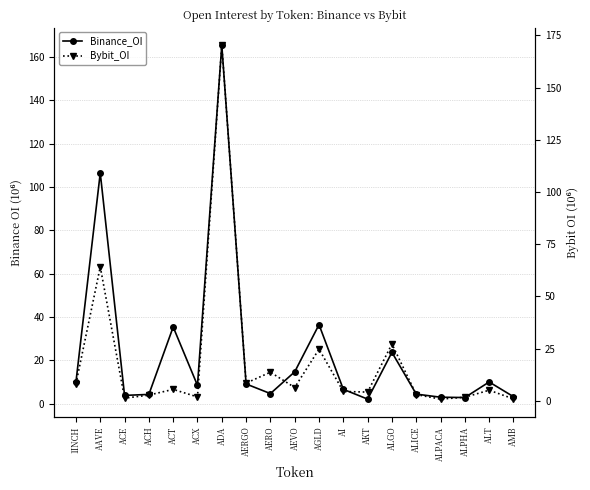

List the labels in order of Binance_OI value, largest first.

ADA, AAVE, AGLD, ACT, ALGO, AEVO, ALT, 1INCH, AERGO, ACX, AI, AERO, ALICE, ACH, ACE, AMB, ALPACA, ALPHA, AKT